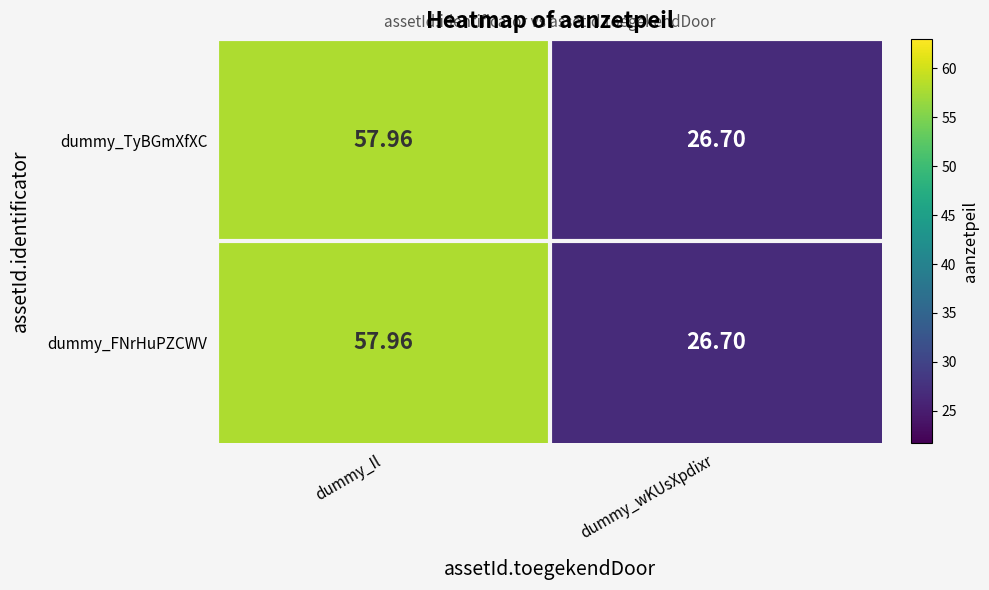

At which label is dummy_TyBGmXfXC closest to 42?

dummy_wKUsXpdixr